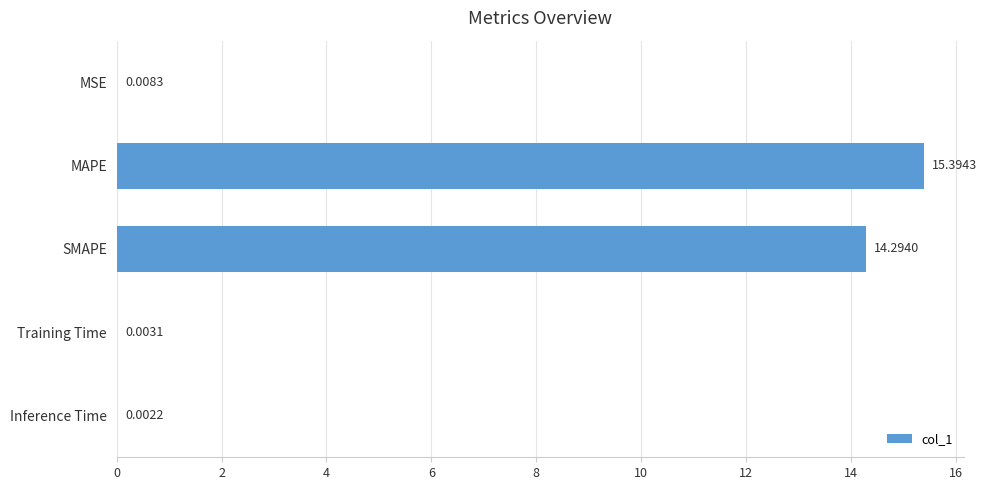

What is the sum of all values?

29.7